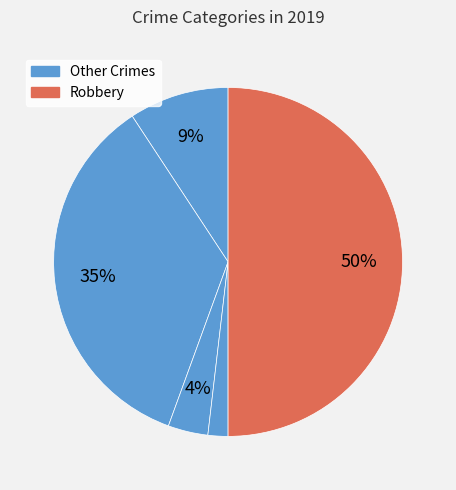

How many slices are in this pie chart?

5